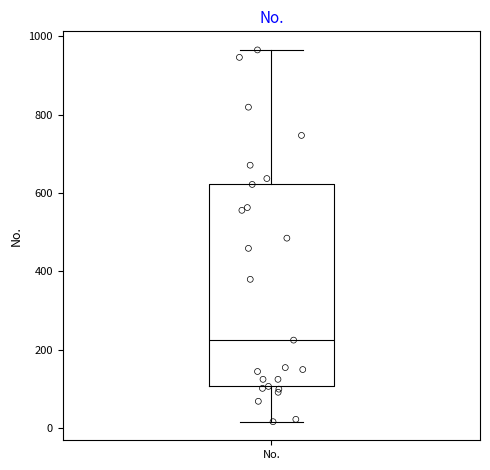

Read this box plot against the y-axis: the position of the median line, the range covered by the box, and the ends of both whiskers. The values are not printed on the chart, so give them approximately, as read against the axis.

median 220, box 100 to 620, whiskers 20 to 960